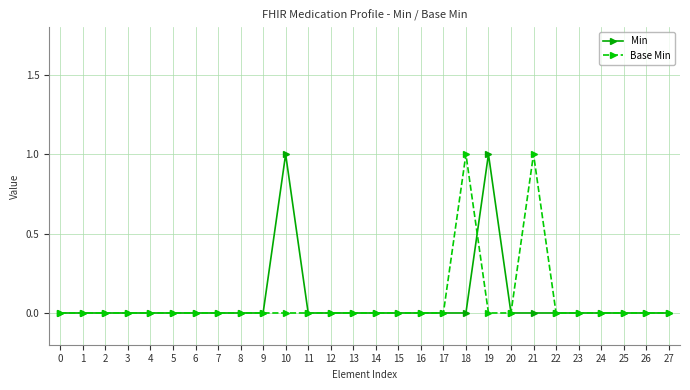

True or false: Base Min has a value of 1 at 21.

True